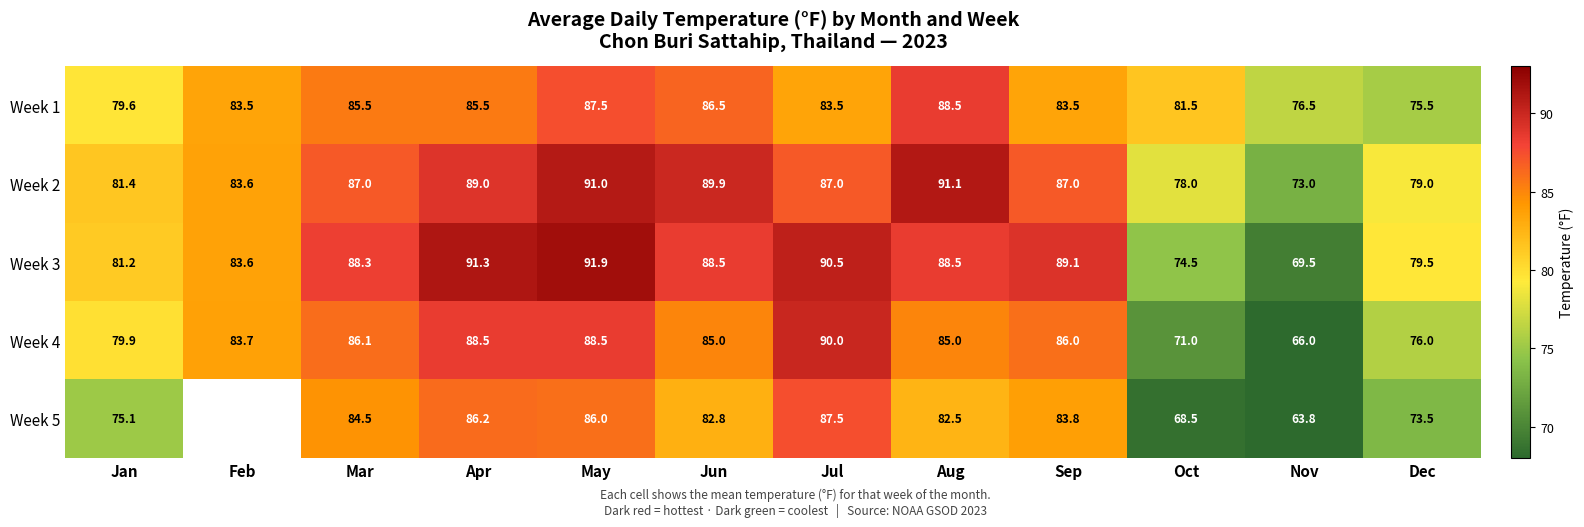

Between Jun and Sep, which series saw the biggest shift?

Week 1